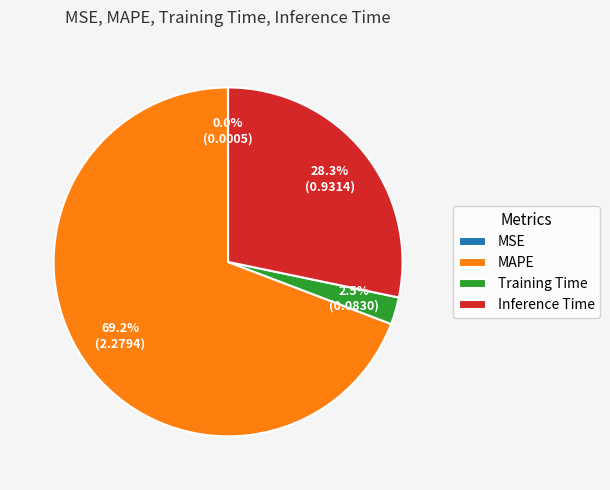

What is the largest slice in the pie chart?

MAPE